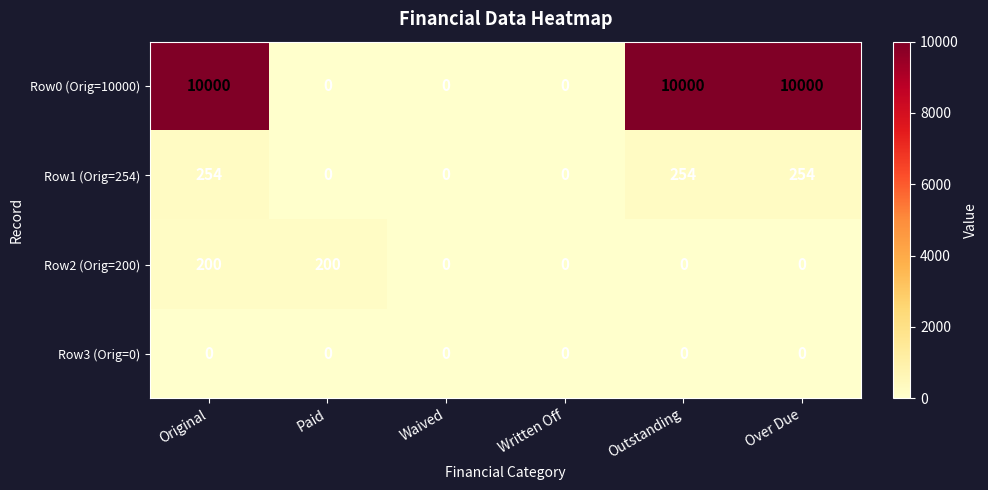

How many series are shown in this chart?

4